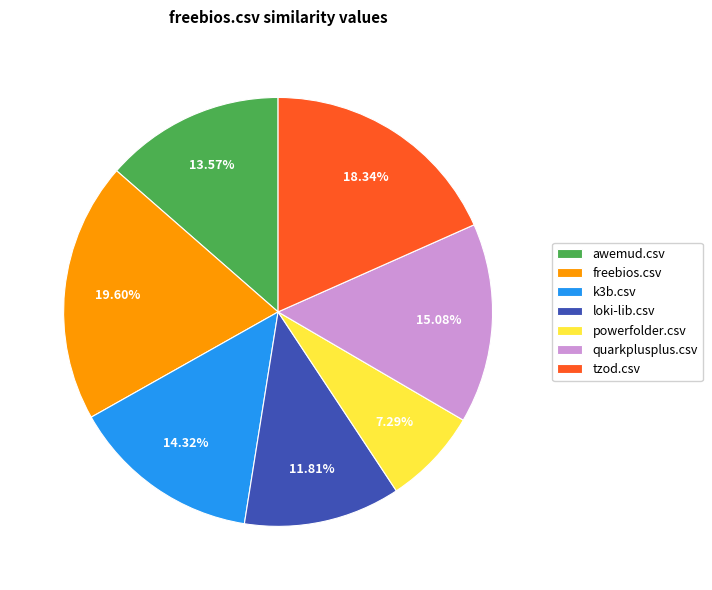

How many segments does this pie chart have?

7